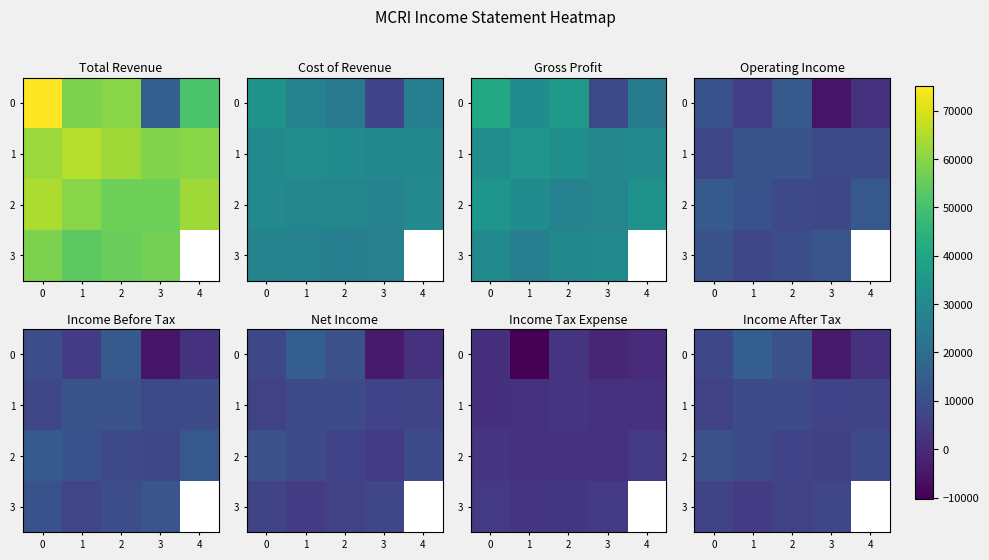

Is it true that 1 equals 7000.0 at 3?

True